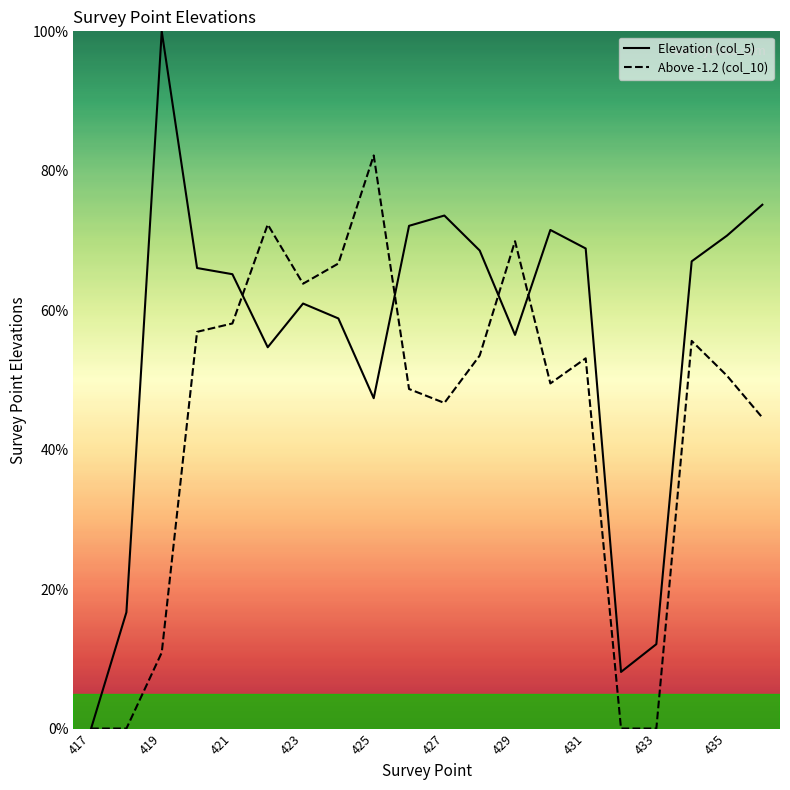

At which category does the chart reach its peak across all series?

419